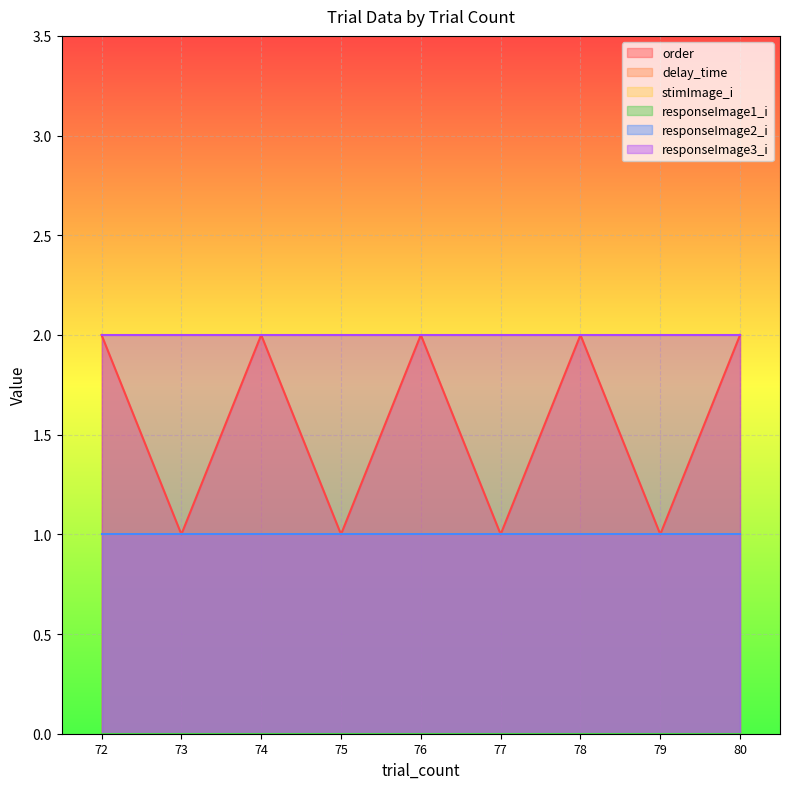

Is the value of responseImage3_i at 74 greater than the value of stimImage_i at 72?

Yes